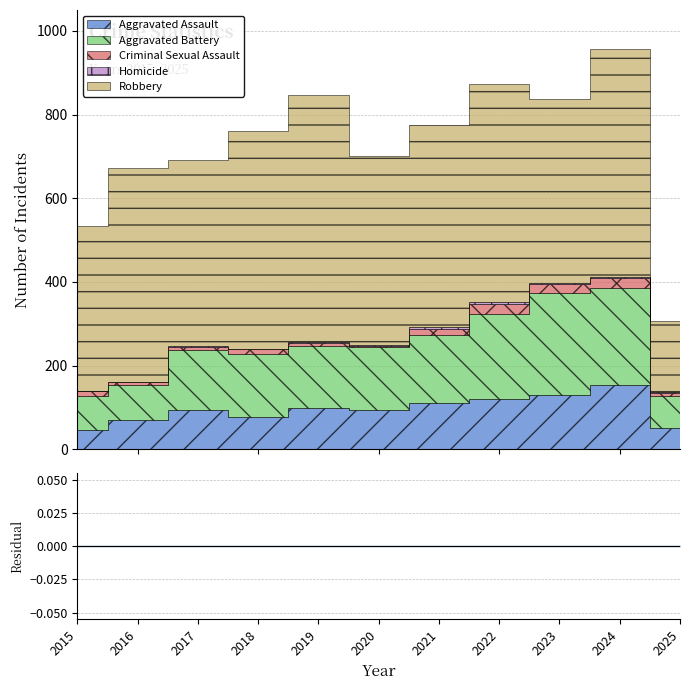

Reading left to right, extract all data points from this chart.

Aggravated Assault: 2015=46	2016=71	2017=95	2018=77	2019=98	2020=94	2021=110	2022=121	2023=130	2024=153	2025=51
Aggravated Battery: 2015=82	2016=82	2017=142	2018=152	2019=148	2020=150	2021=163	2022=202	2023=244	2024=232	2025=77
Criminal Sexual Assault: 2015=12	2016=8	2017=8	2018=11	2019=8	2020=3	2021=14	2022=24	2023=22	2024=24	2025=7
Homicide: 2015=0	2016=1	2017=1	2018=1	2019=2	2020=3	2021=5	2022=6	2023=2	2024=4	2025=1
Robbery: 2015=395	2016=510	2017=446	2018=520	2019=591	2020=450	2021=484	2022=521	2023=440	2024=543	2025=171